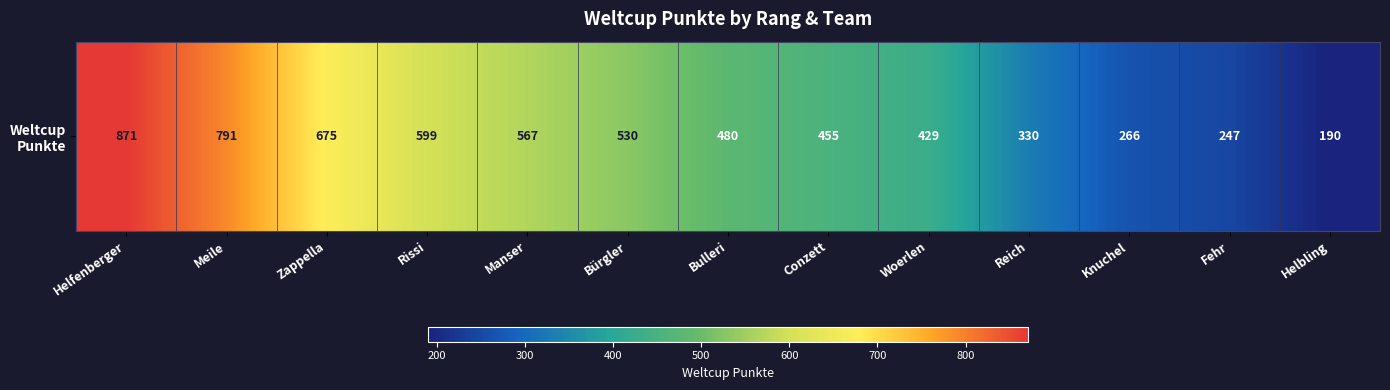

True or false: the data shows 1510 at Helfenberger.

False